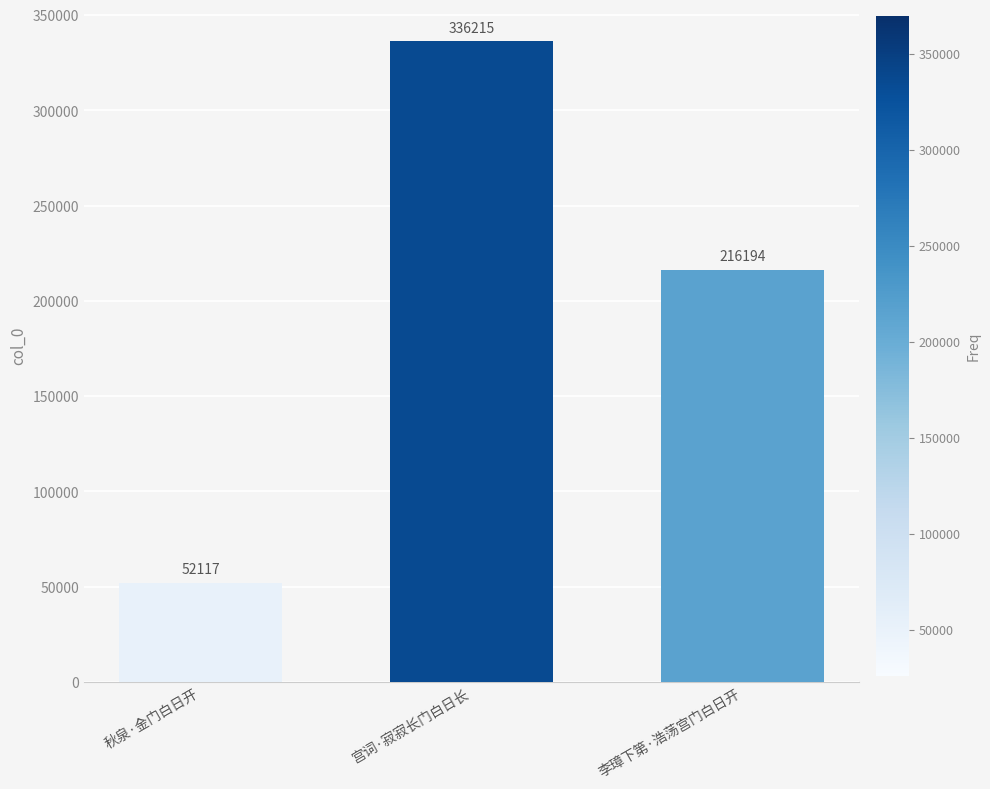

Which category has the lowest value across all series?

秋泉·金门白日开